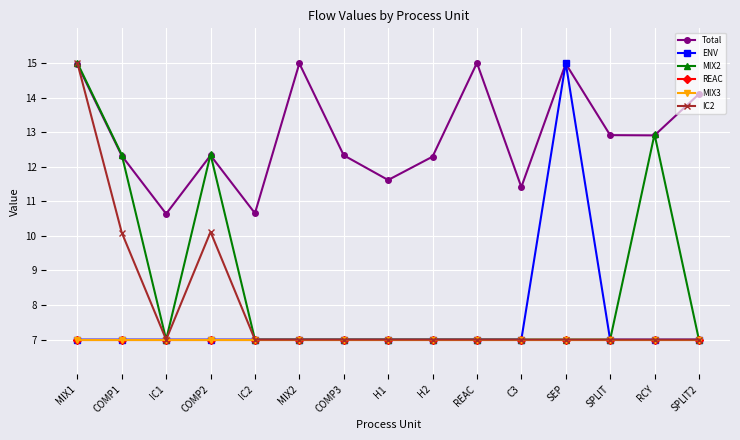

Which series changed the most between H2 and SEP?

ENV